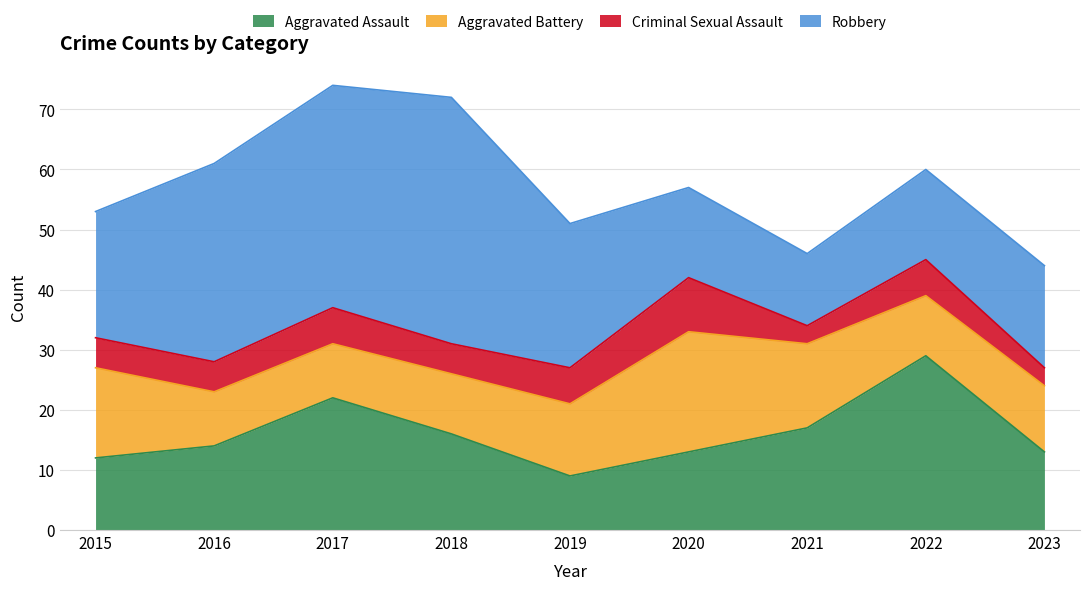

What are all the series names shown in the legend?

Aggravated Assault, Aggravated Battery, Criminal Sexual Assault, Robbery